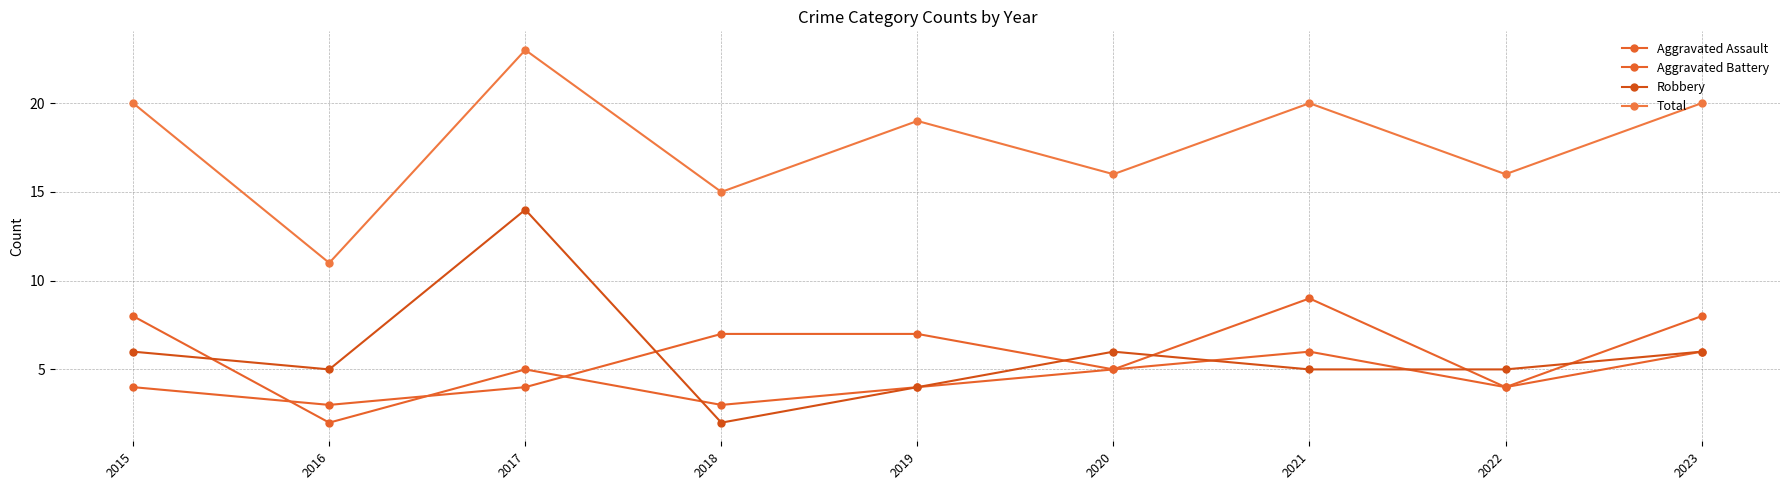

How many lines are shown in the chart?

4